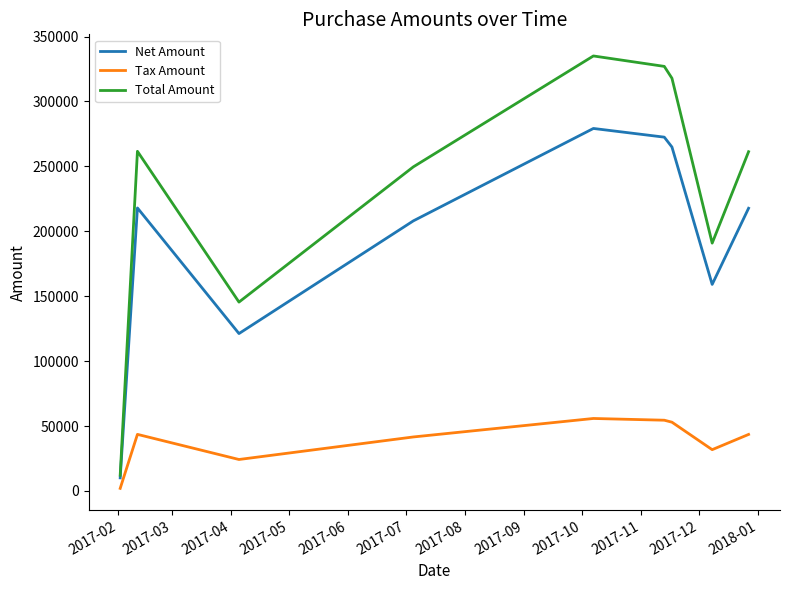

What is the greatest value displayed?

335038.0